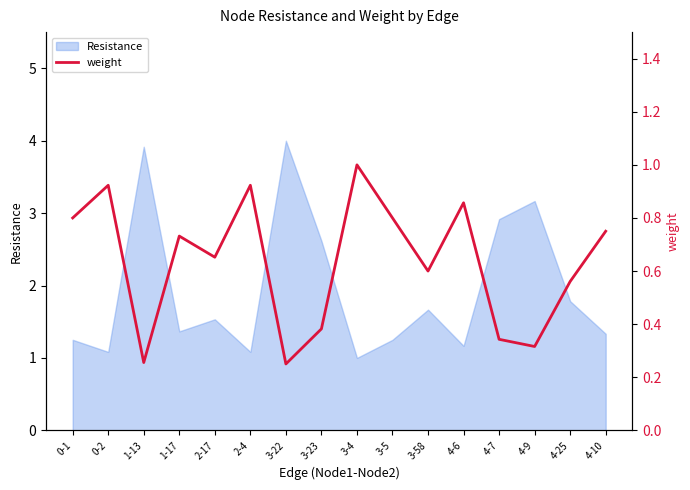

Where is Resistance nearest to the value 2?

4-25